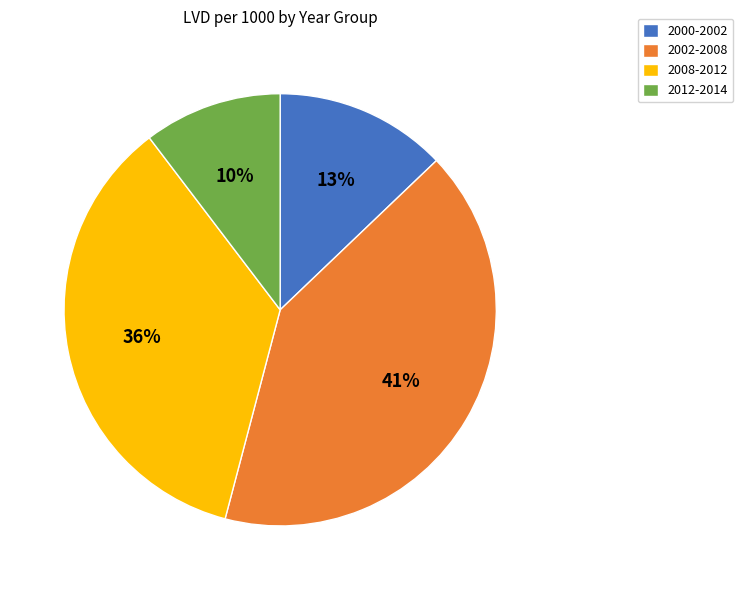

Which has a higher value, 2012-2014 or 2002-2008?

2002-2008